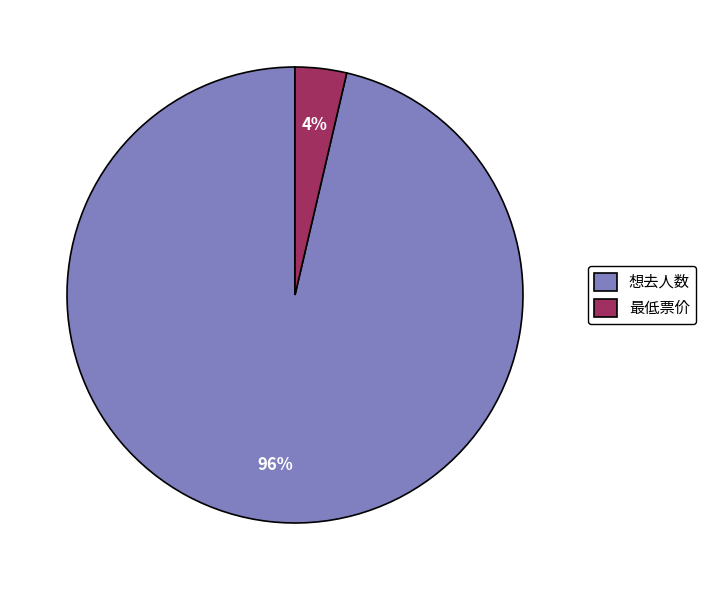

Count the number of slices in the pie.

2